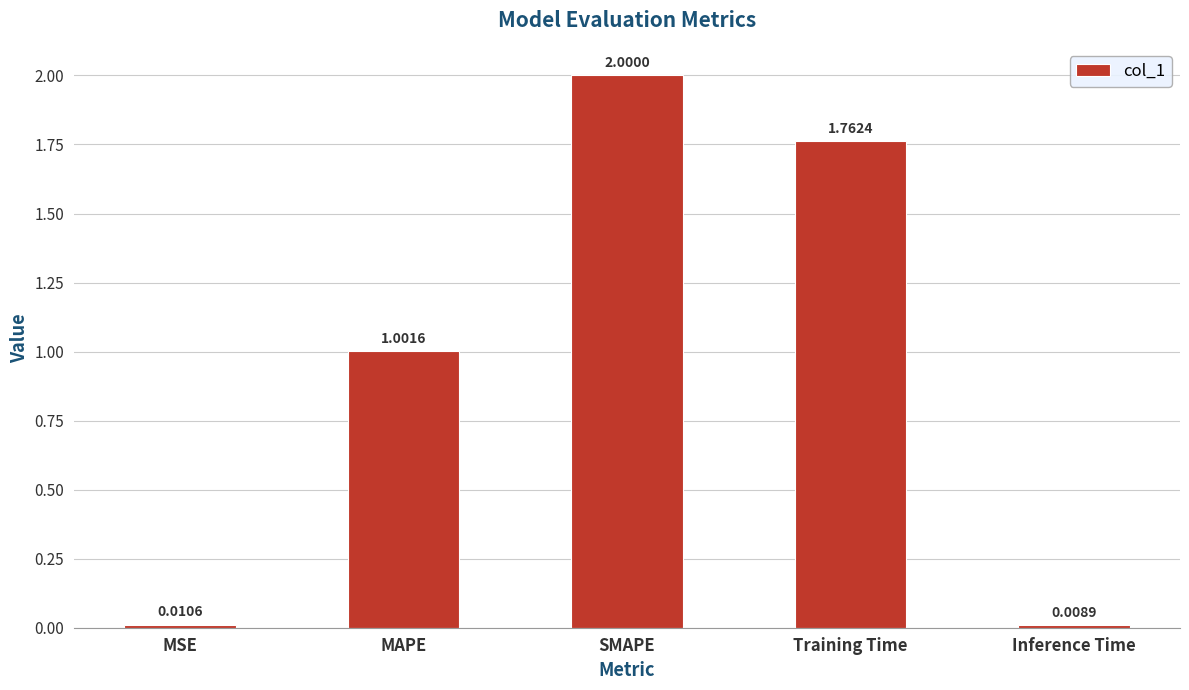

What position from the left is Inference Time?

5